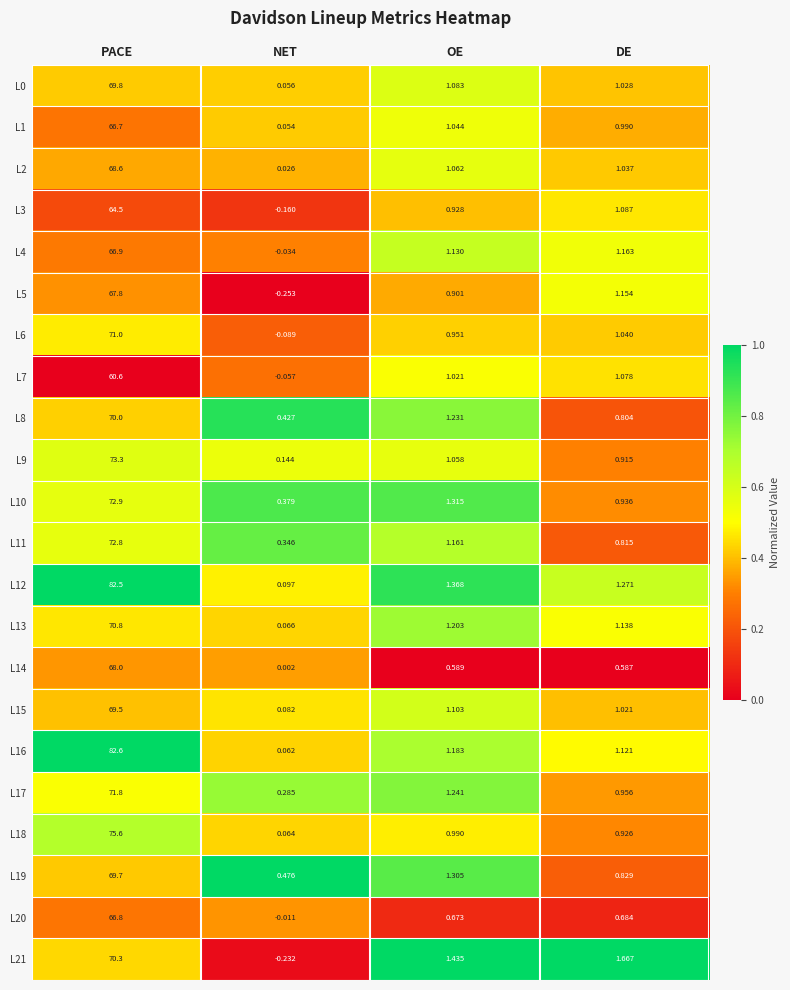

Which series has the largest total across all categories?

L12